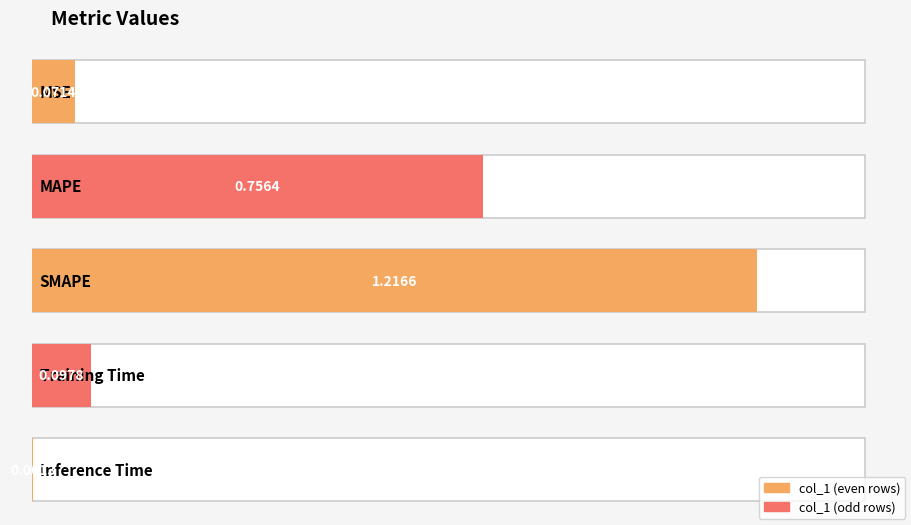

What is the average value?

0.4